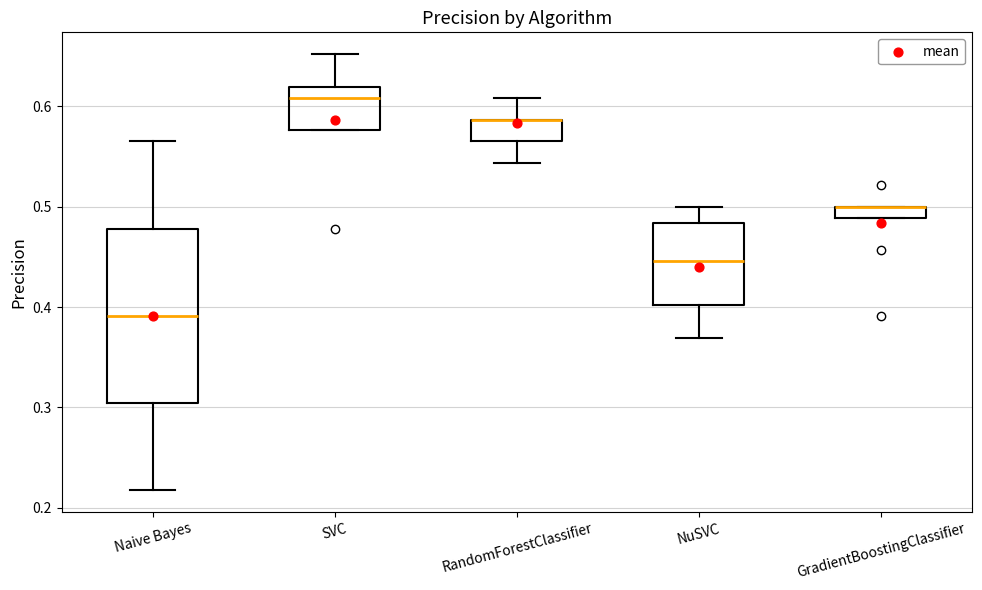

Comparing the boxes themselves (not the whiskers), which one is the tallest?

Naive Bayes